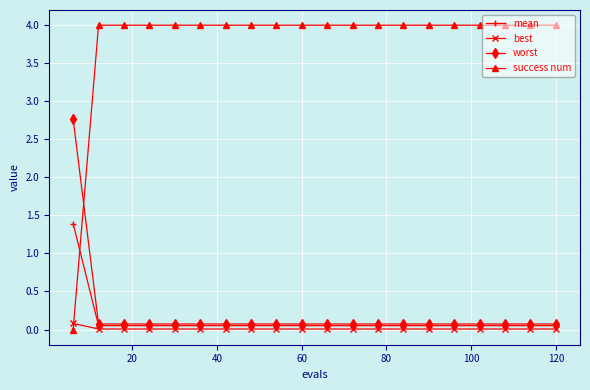

What is the maximum value shown in the chart?

4.0